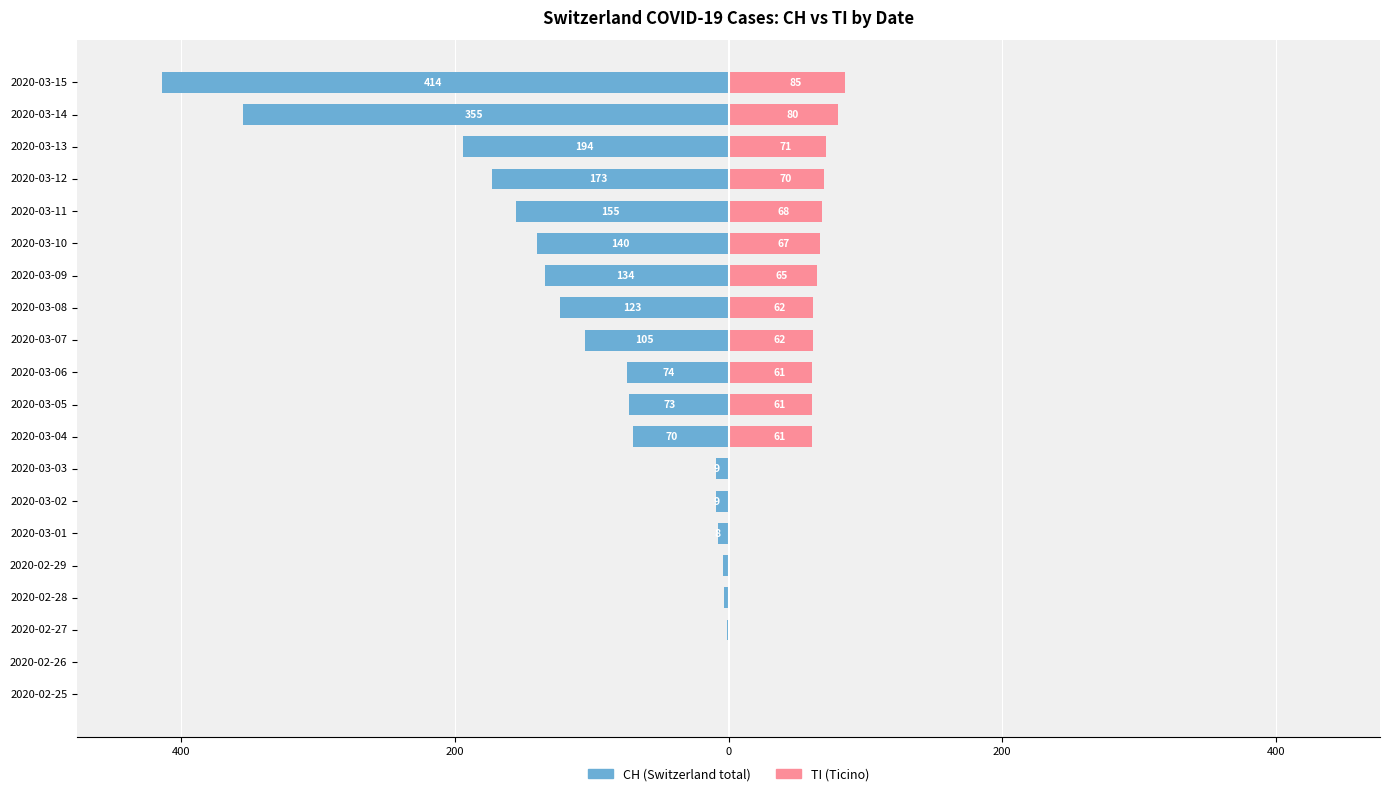

What is the difference between the second highest and second lowest values in the CH series?

355